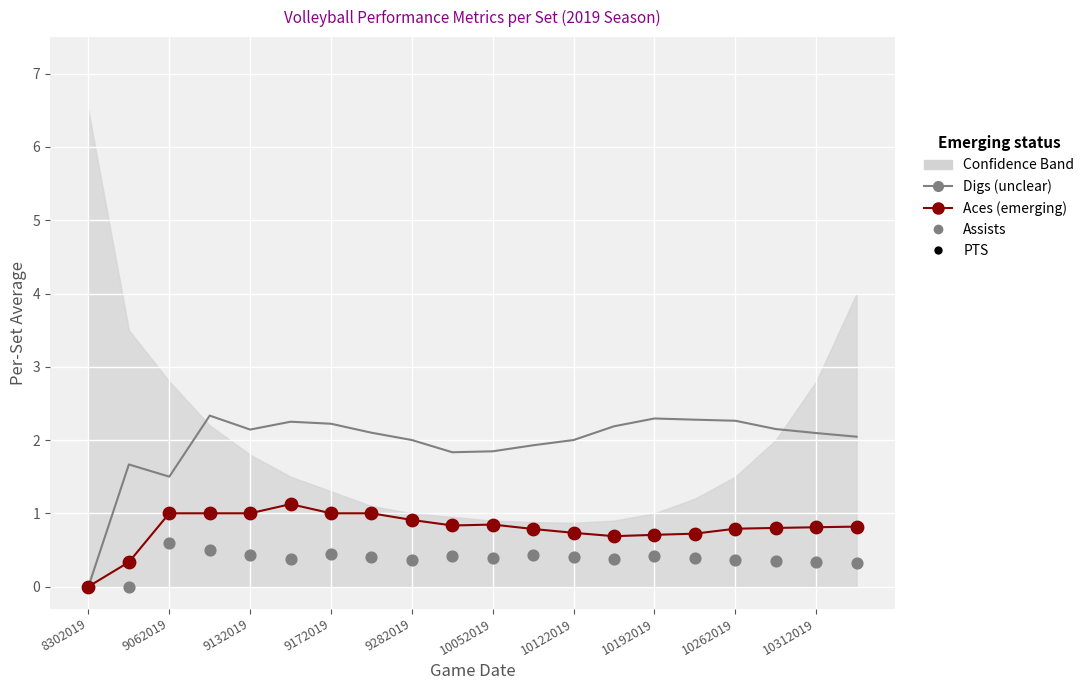

Is the value of Assists at 9062019 greater than the value of PTS at 19?

No